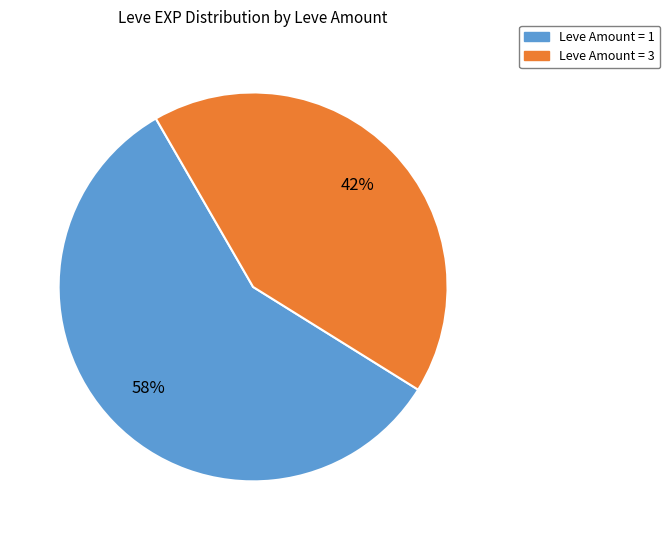

Is there any slice that represents more than half of the pie?

Yes